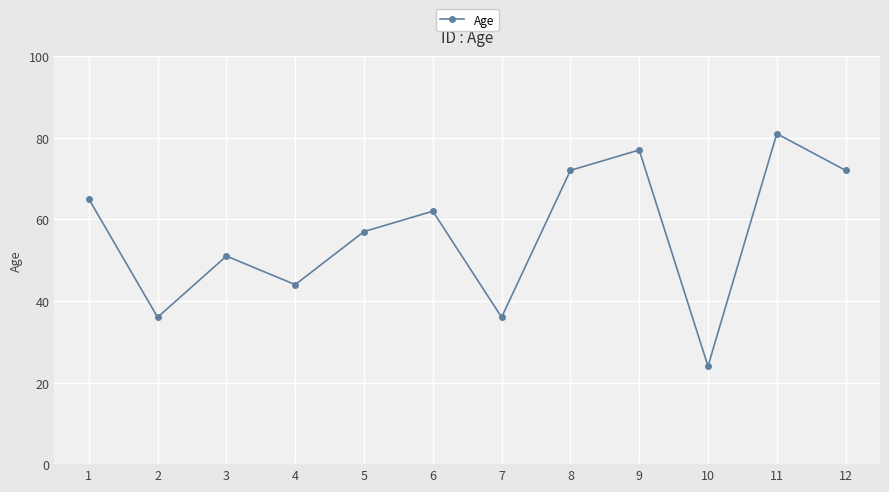

What is the sum of the values at 4 and 8?

116